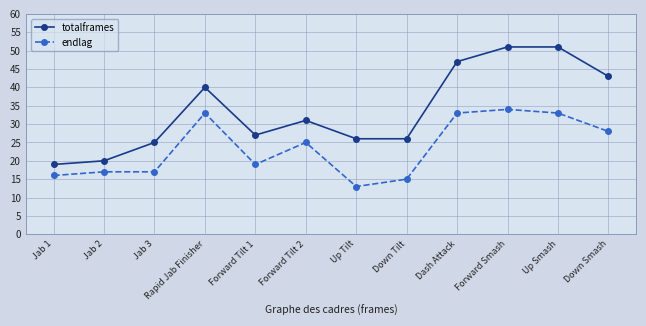

What are all the series names shown in the legend?

totalframes, endlag